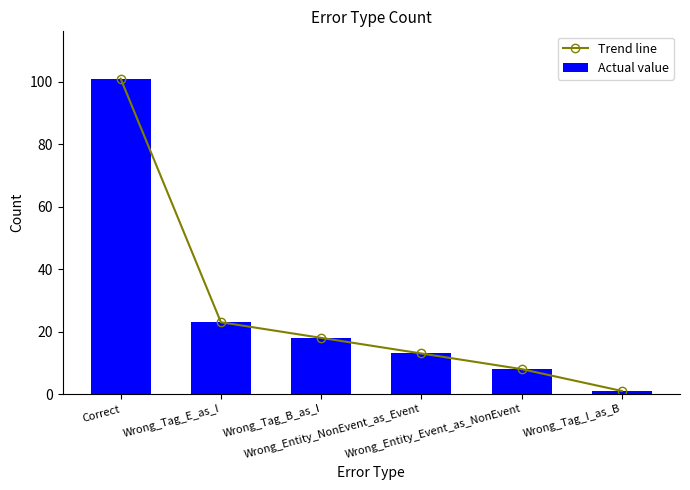

Where does the Trend line series first go above 18?

Correct